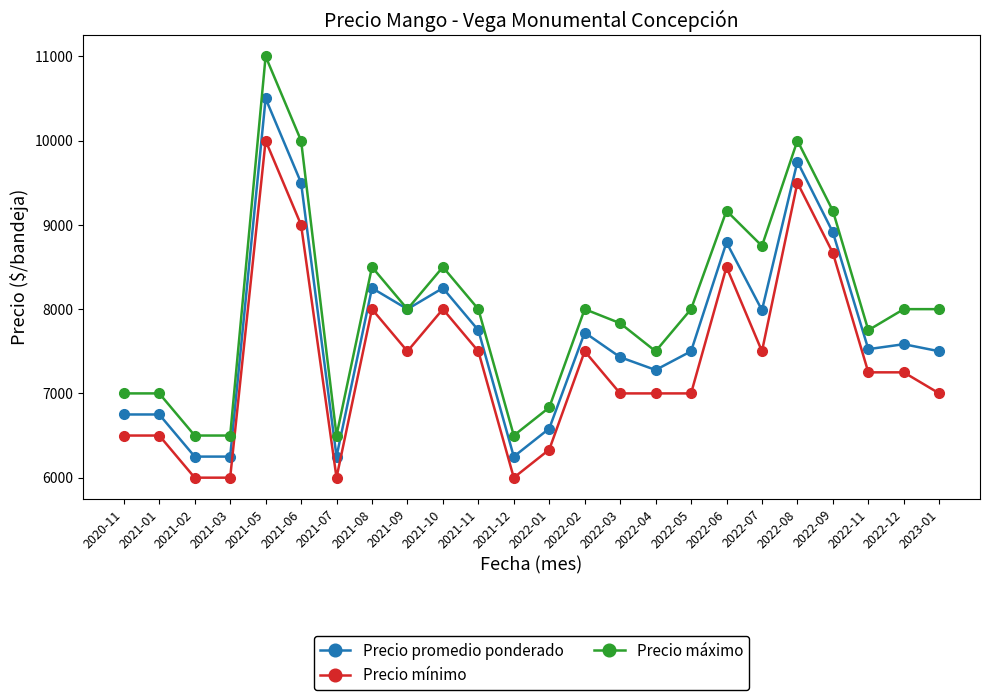

True or false: Precio promedio ponderado and Precio mínimo intersect in this chart.

False